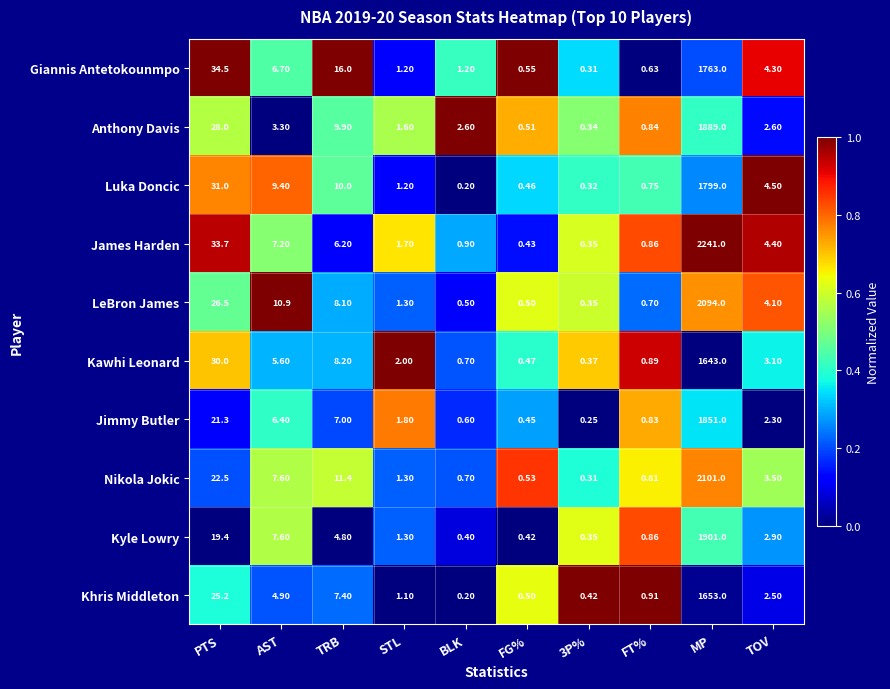

Which series has the largest total across all categories?

James Harden